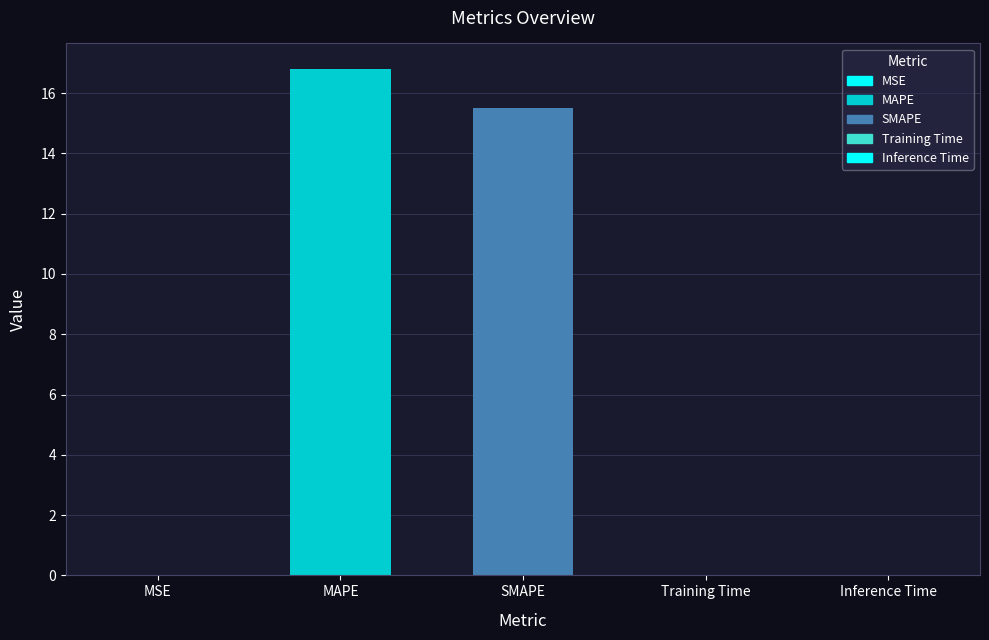

The value at SMAPE is 15.5. True or false?

True